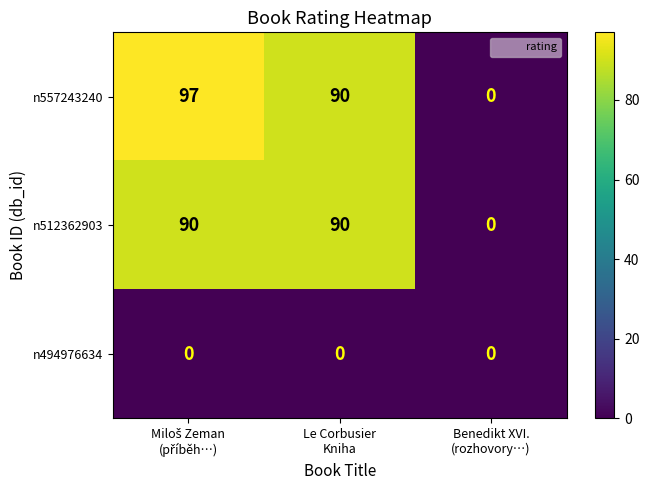

What is the maximum value shown in the chart?

97